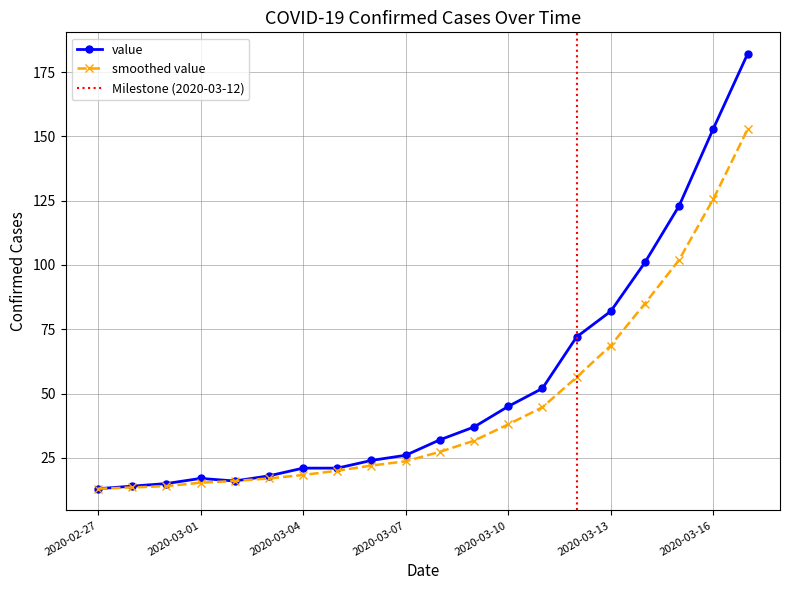

What is the label of the 5th point from the left?

2020-03-02